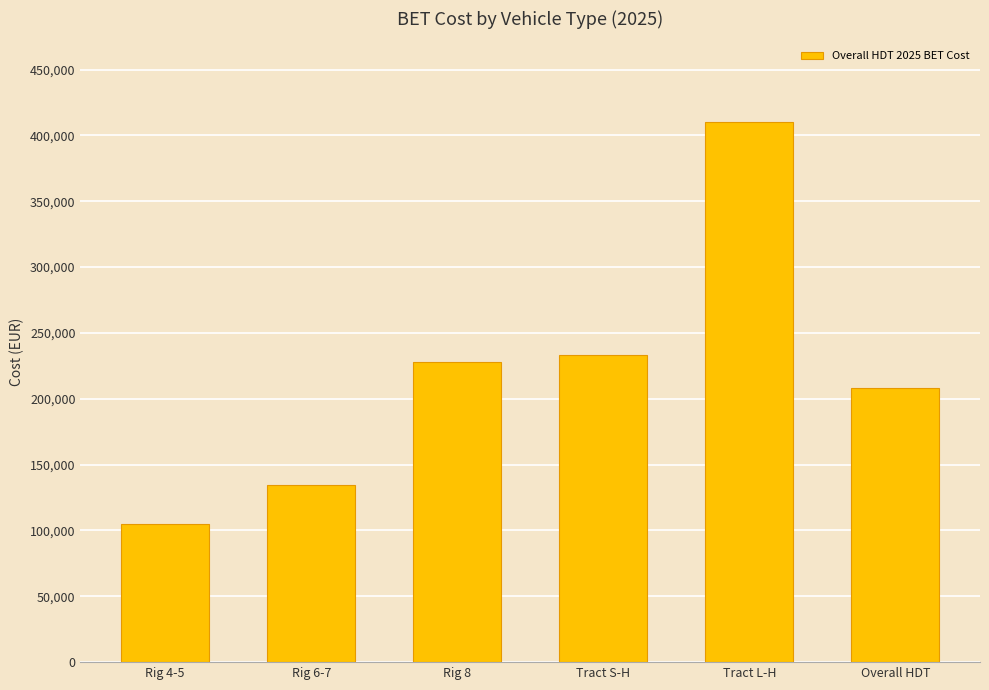

Reading left to right, what are all the values shown in this chart?

Rig 4-5=105086.3	Rig 6-7=134523.4	Rig 8=227934.4	Tract S-H=233239.7	Tract L-H=409916.6	Overall HDT=207942.3